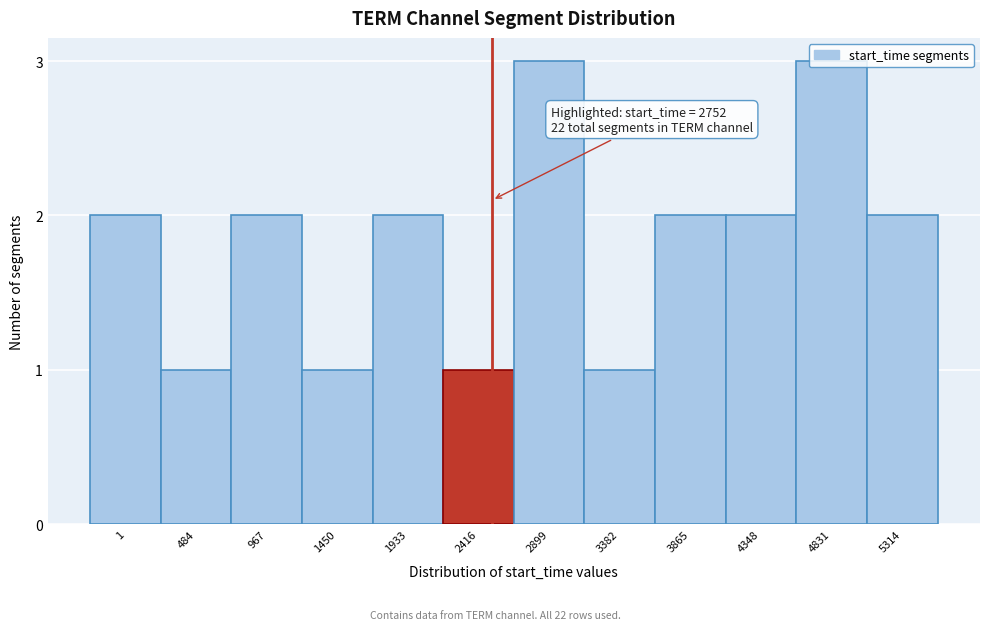

True or false: the data shows 2 at 4348.

True